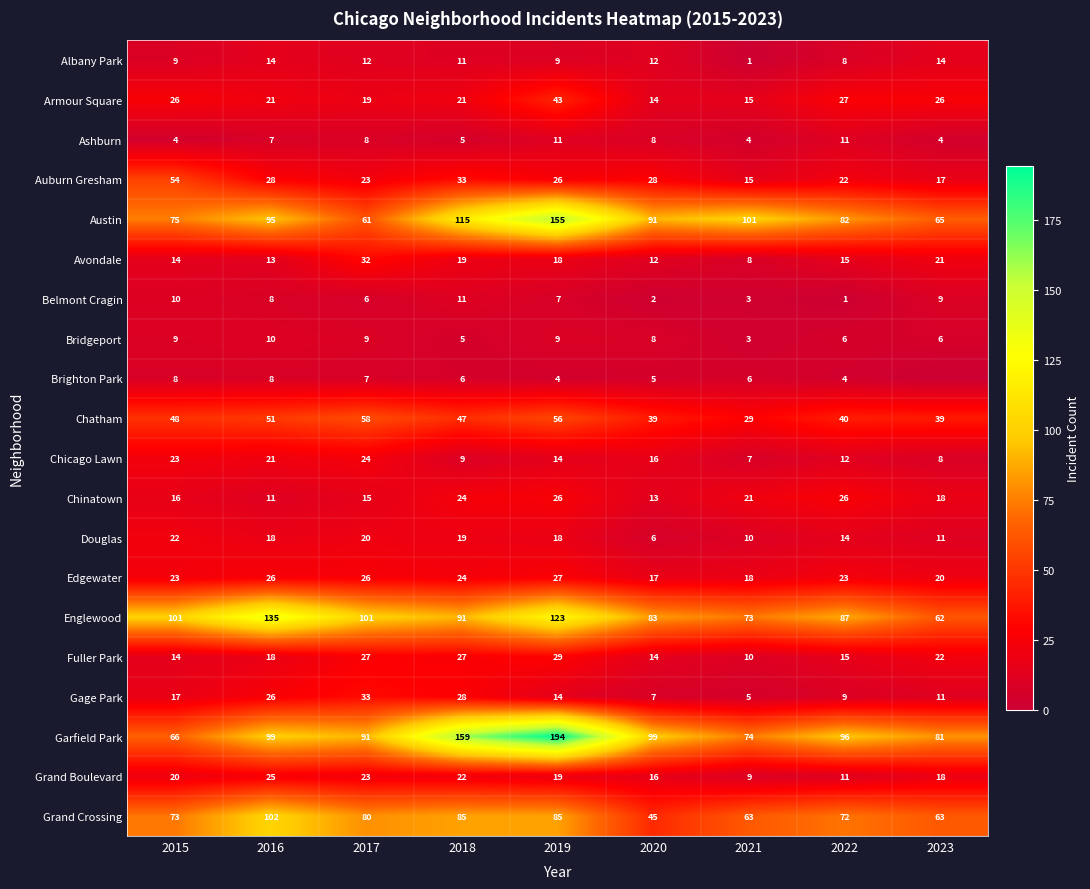

What is the total value across all series at 2016?

736